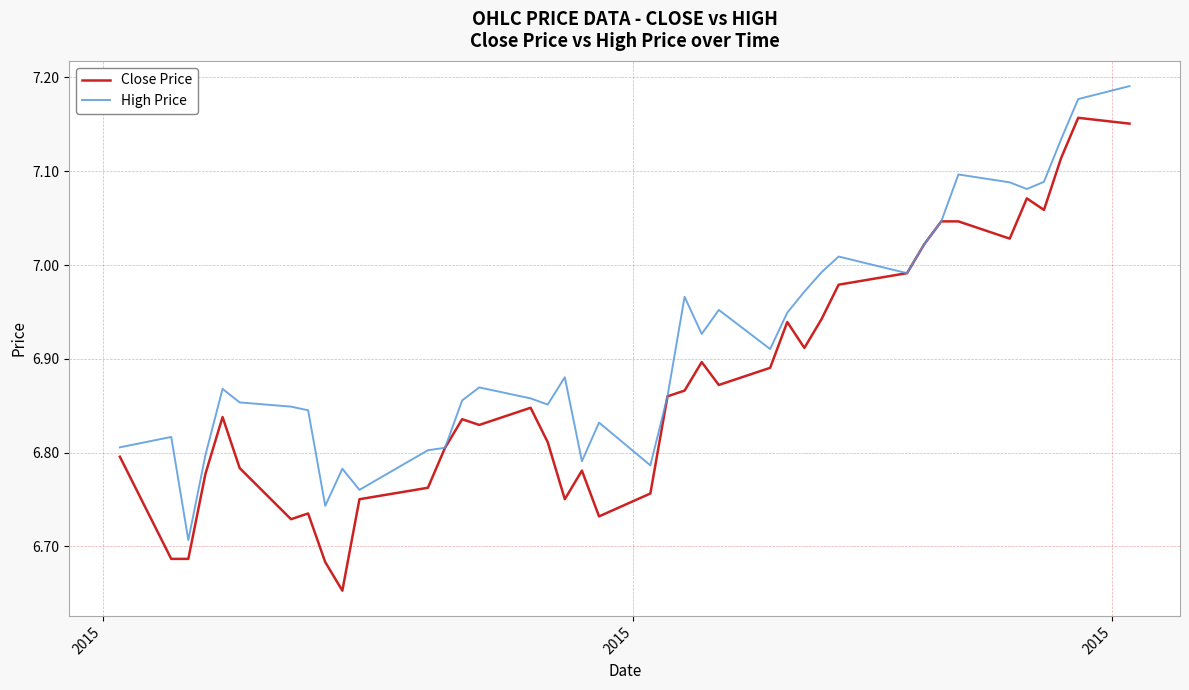

Which series has the largest total across all categories?

High Price